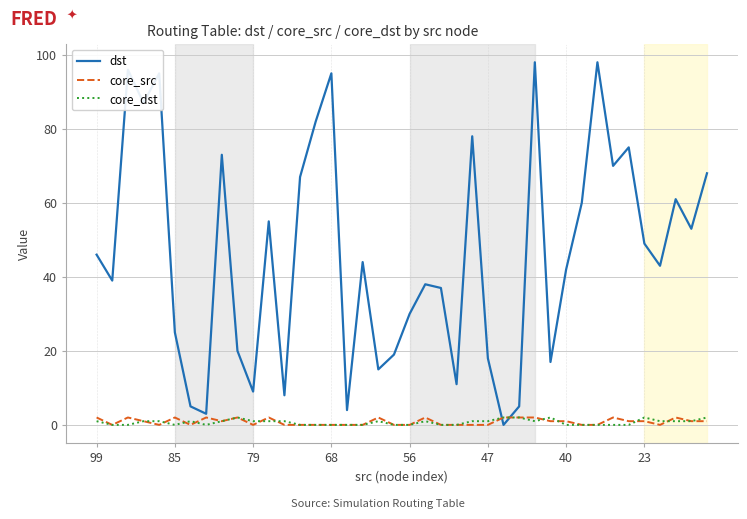

Which series has the widest spread of values?

dst